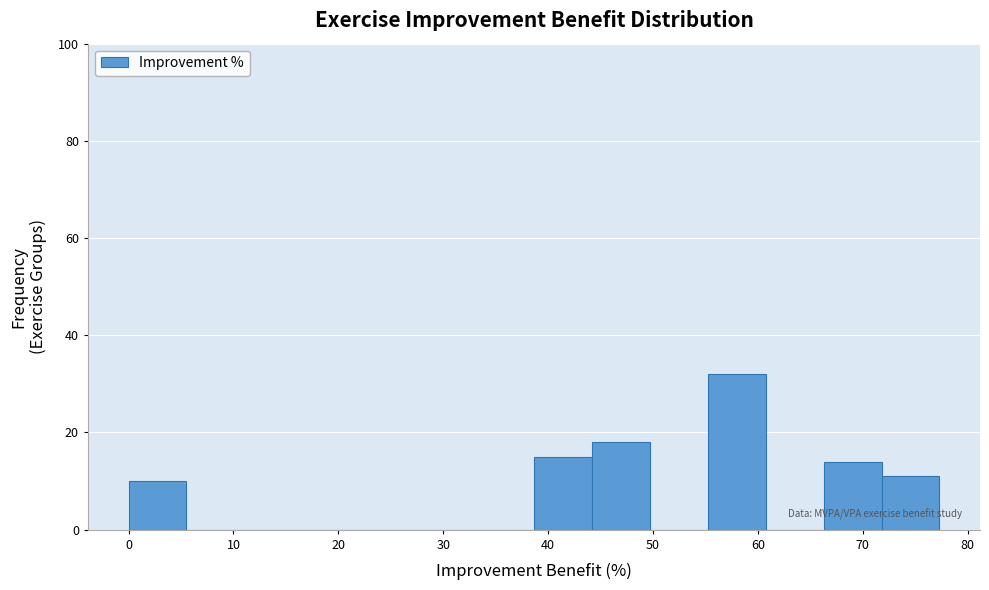

Reading left to right, list every bar in this chart as the range it spans on the x-axis followed by its height. Neither the bar edges nor the heights are printed on the chart, so give them approximately, as read against the axes.

0 to 6: 10
6 to 11: 0
11 to 17: 0
17 to 22: 0
22 to 28: 0
28 to 33: 0
33 to 39: 0
39 to 44: 16
44 to 50: 18
50 to 55: 0
55 to 61: 32
61 to 66: 0
66 to 72: 14
72 to 77: 12